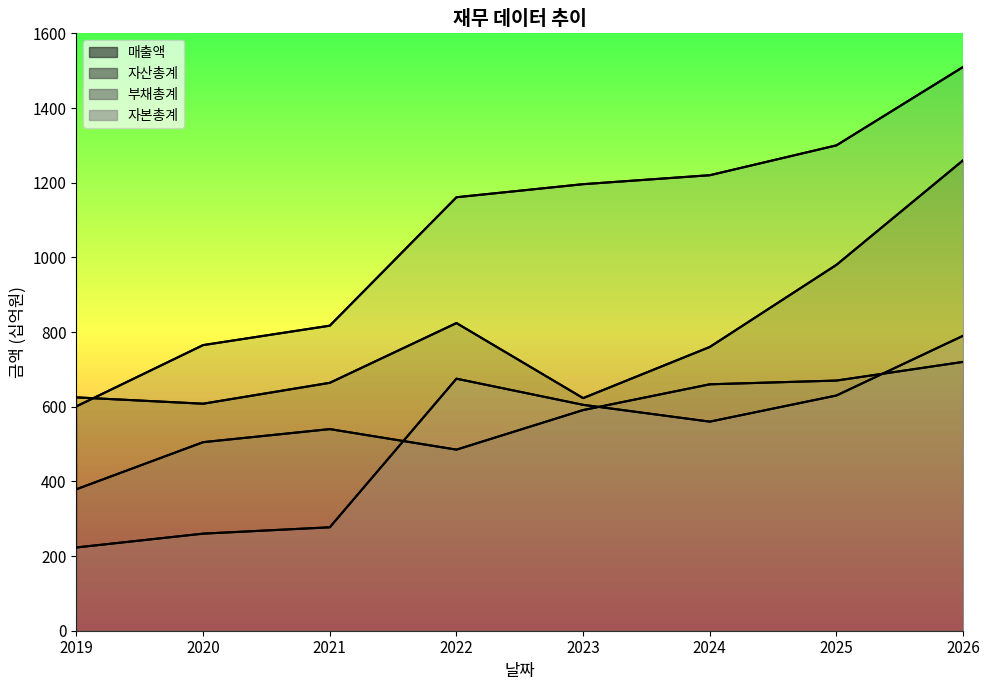

True or false: 매출액 and 부채총계 cross at least once.

False